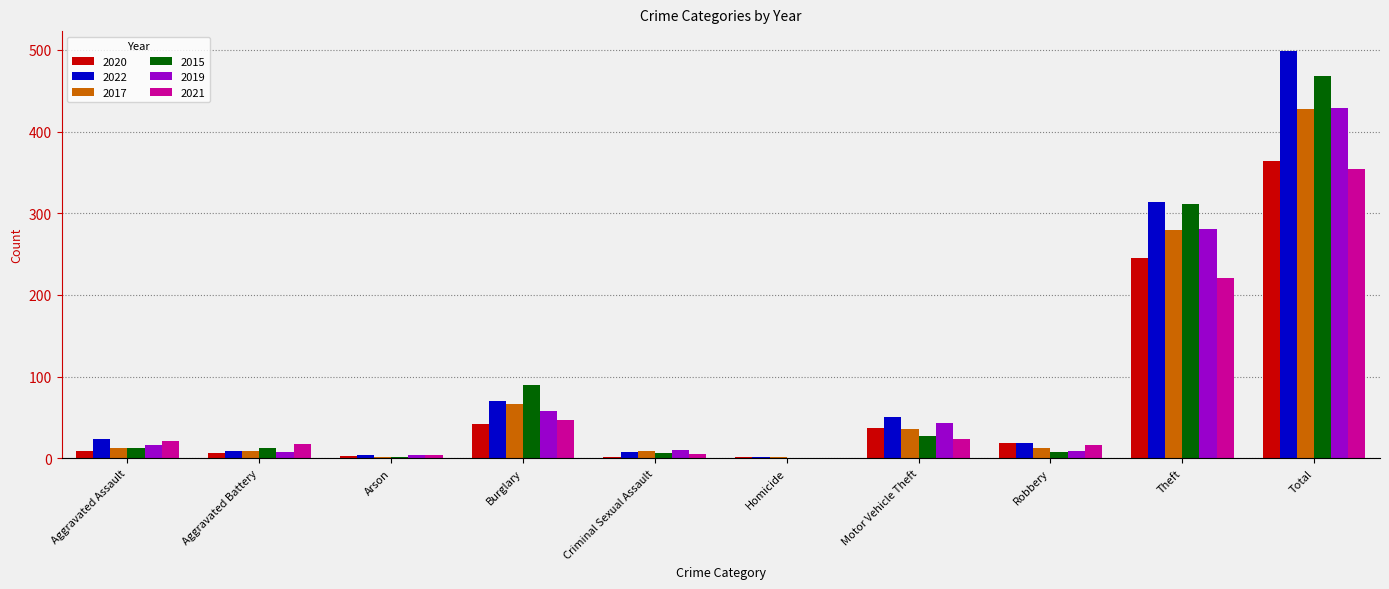

Where is 2017 nearest to the value 214?

Theft